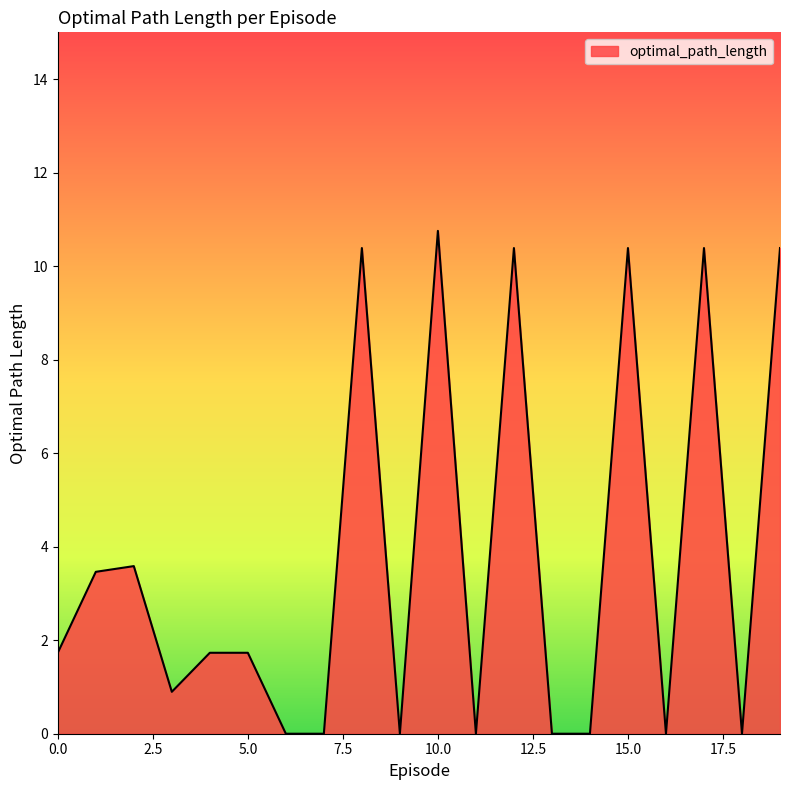

What is the difference between the maximum and minimum values?

10.8